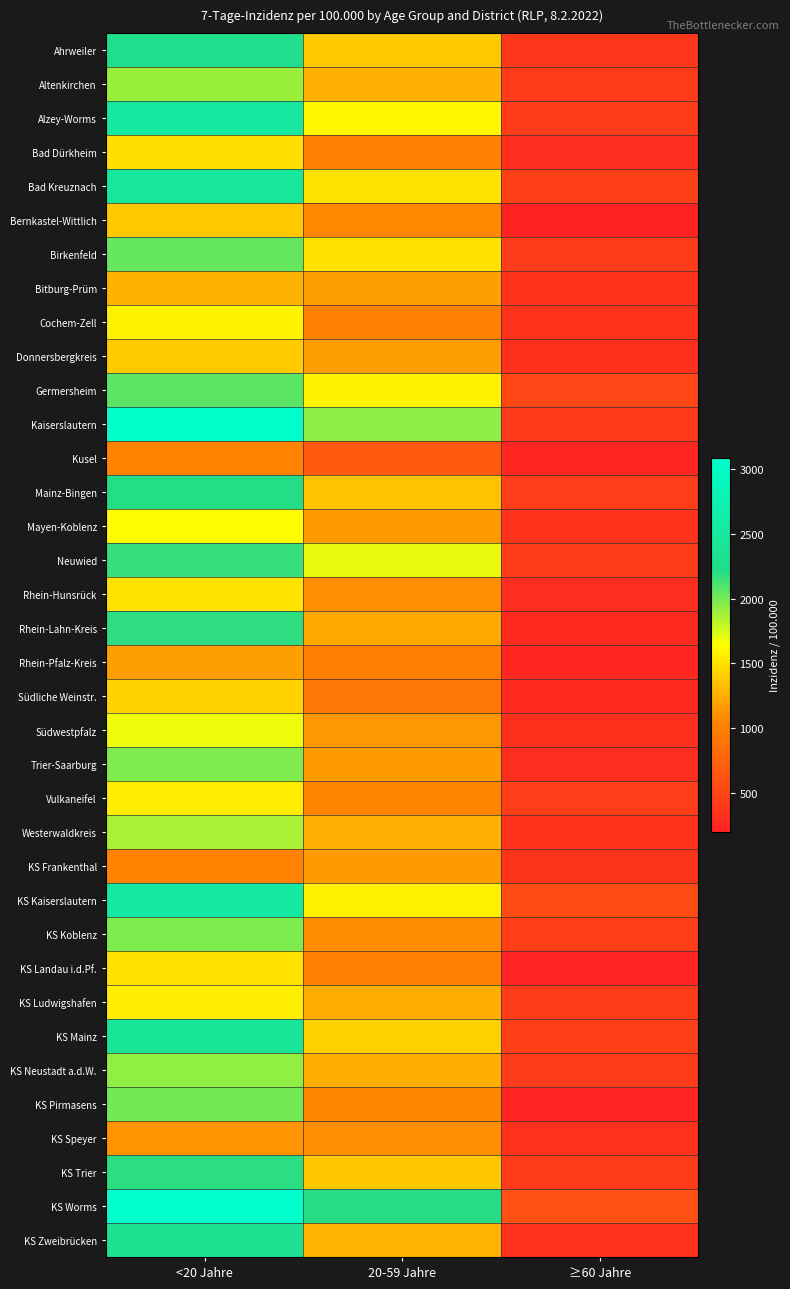

How many distinct data groups are displayed?

36